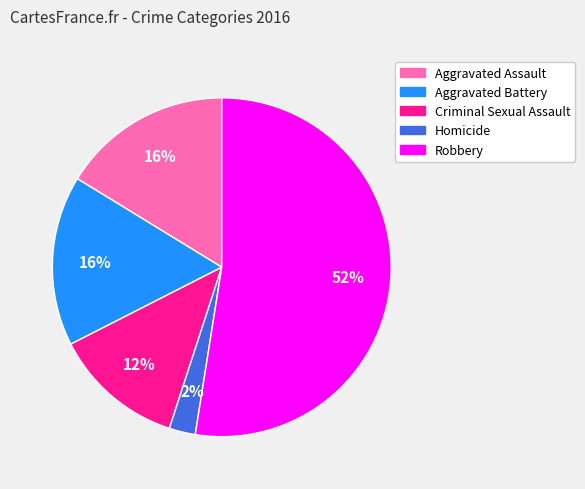

To the nearest percent, what is the combined percentage of Criminal Sexual Assault and Aggravated Assault?

29%